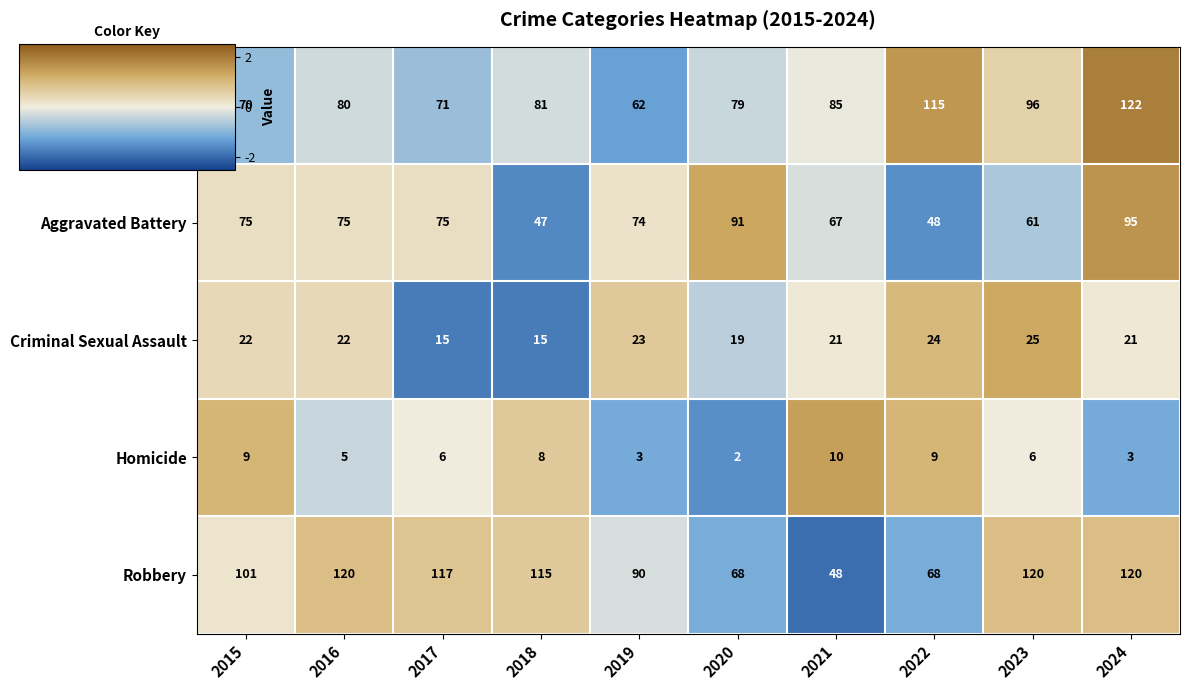

At 2018, list the series in order from smallest to largest.

Homicide, Criminal Sexual Assault, Aggravated Battery, Aggravated Assault, Robbery